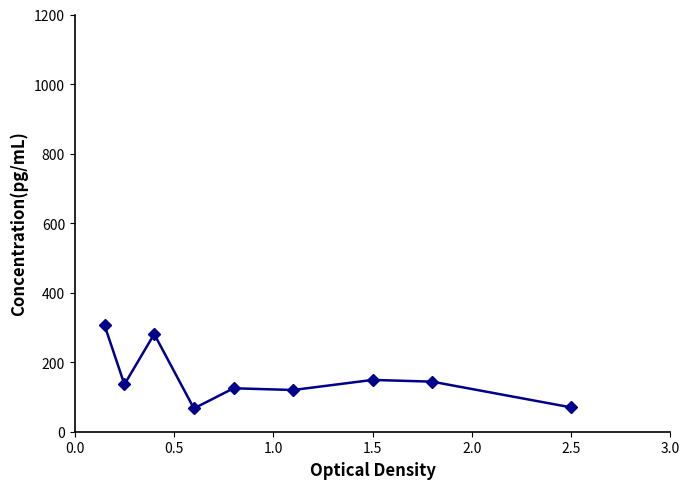

What is the difference between the second highest and minimum values?

214